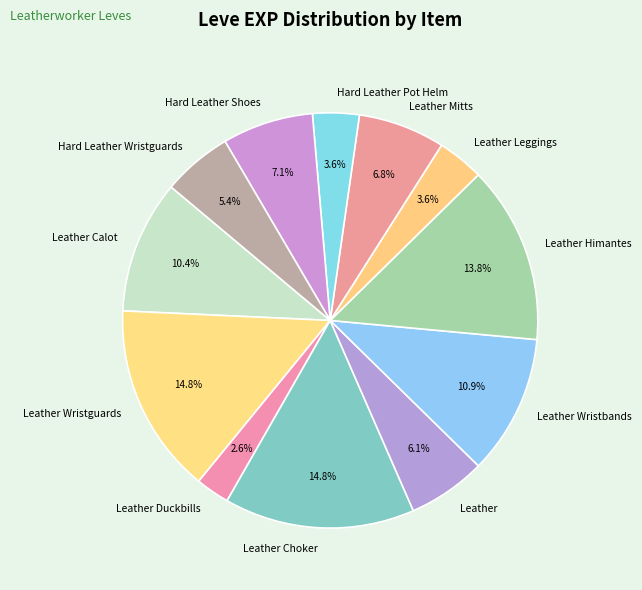

To the nearest percent, what percentage of the pie is Hard Leather Wristguards?

5%